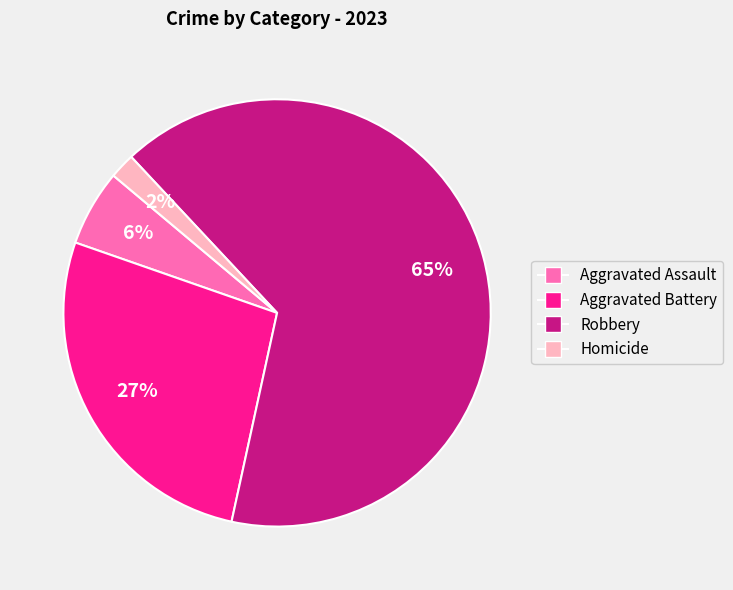

True or false: Aggravated Battery accounts for 27% of the total.

True